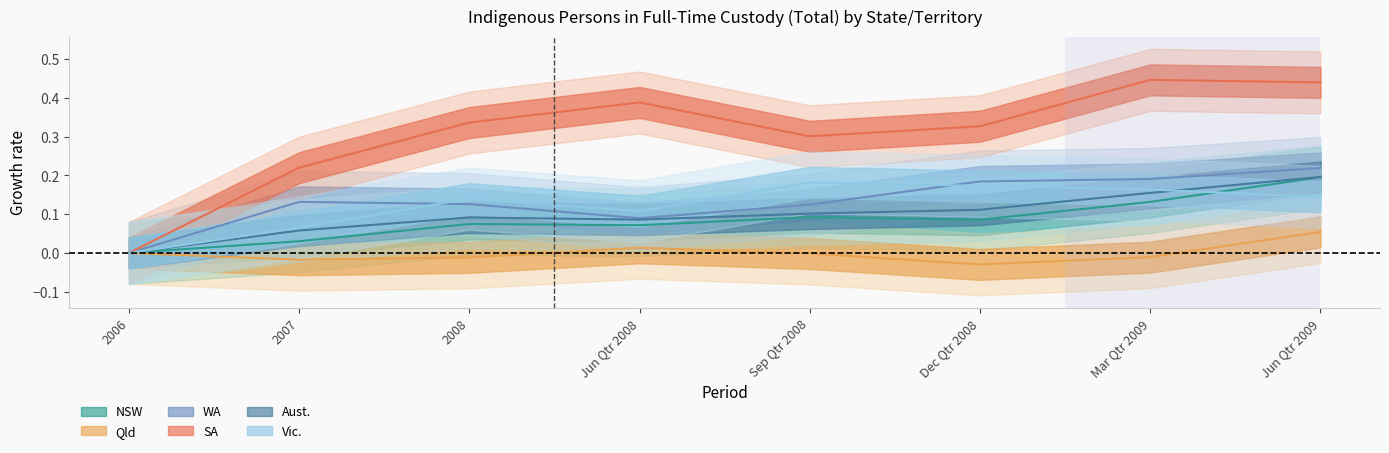

What are all the series names shown in the legend?

NSW, Qld, WA, SA, Aust., Vic.